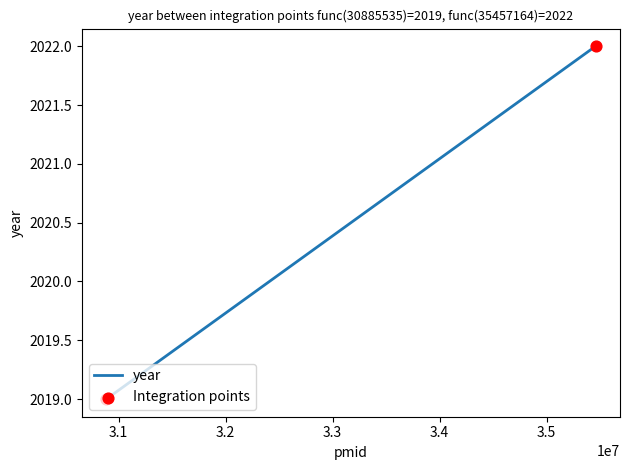

What are all the series names shown in the legend?

year, Integration points